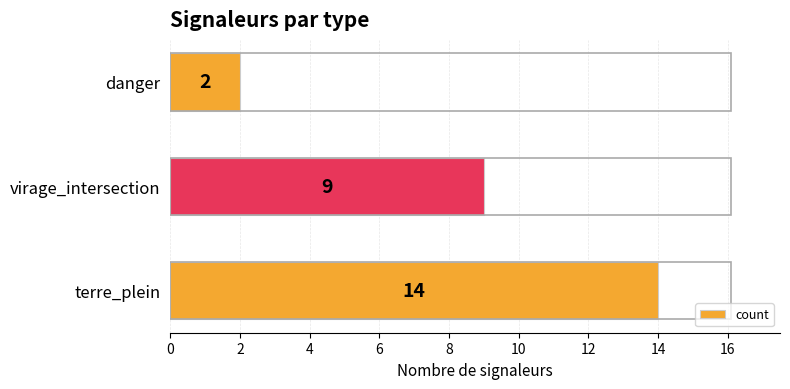

Which label corresponds to the smallest value in the chart?

danger